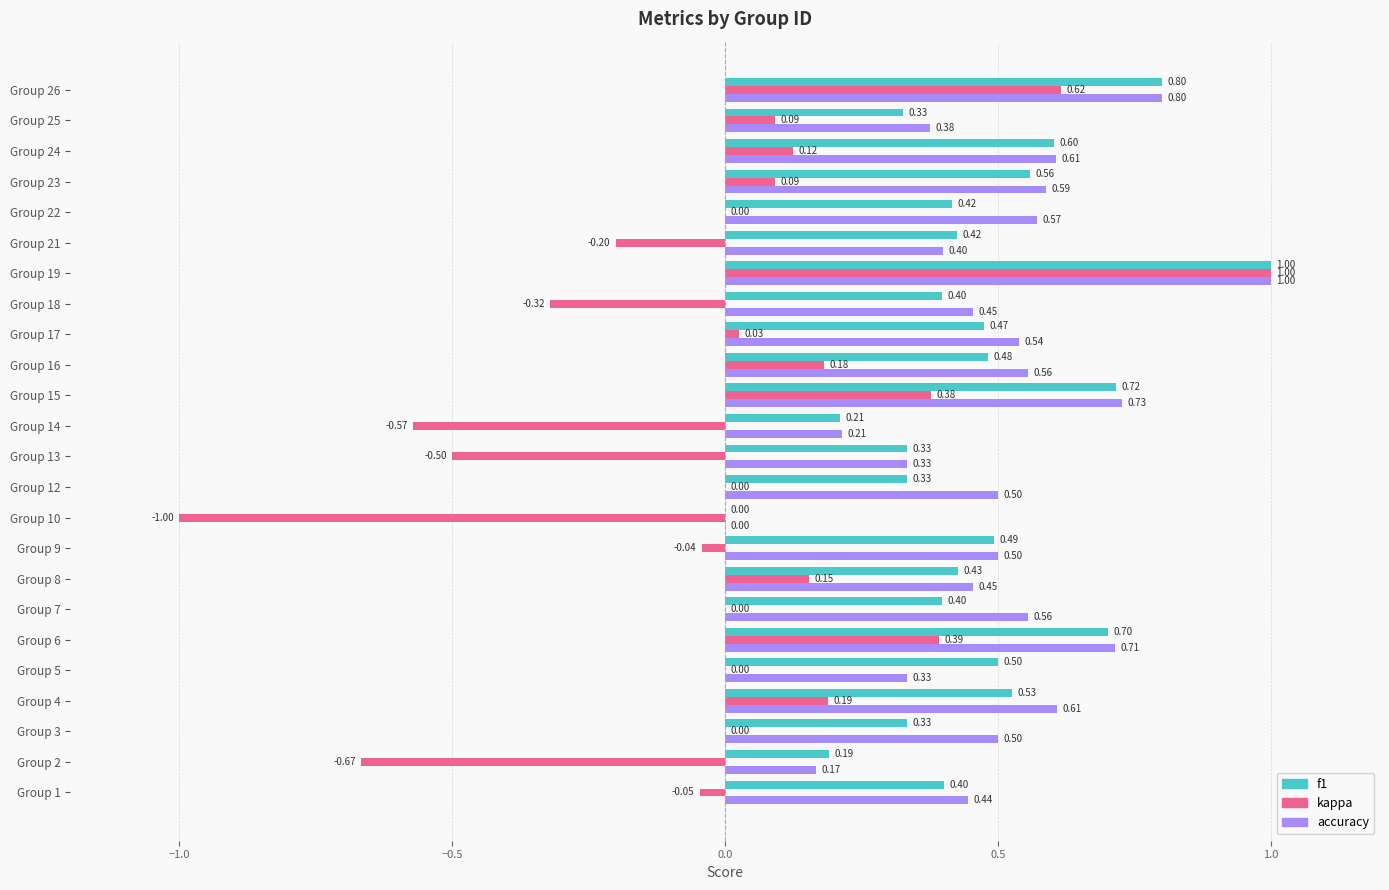

At which category is the sum across all series the highest?

Group 19